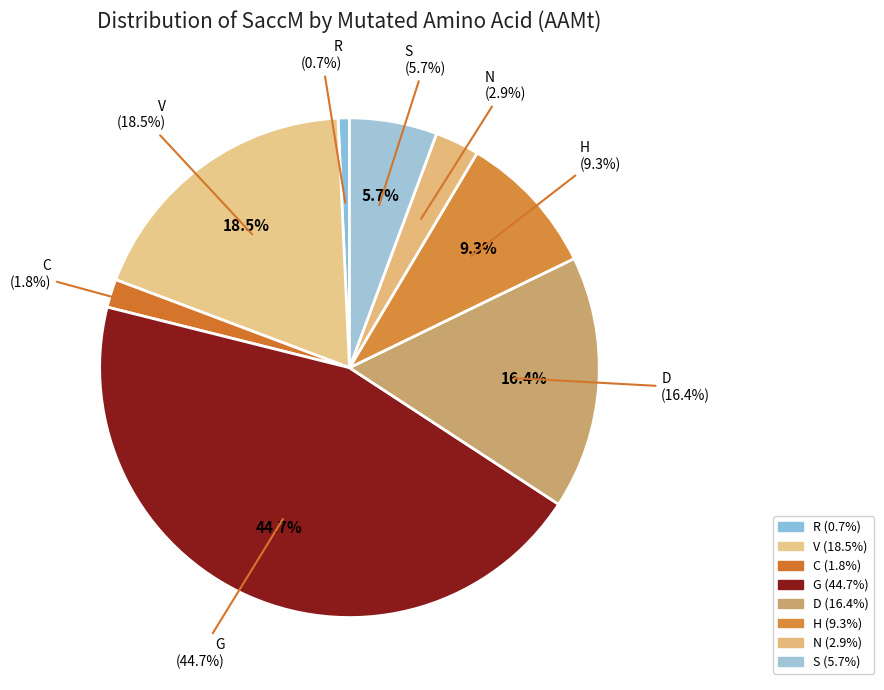

Which has a higher value, H or V?

V